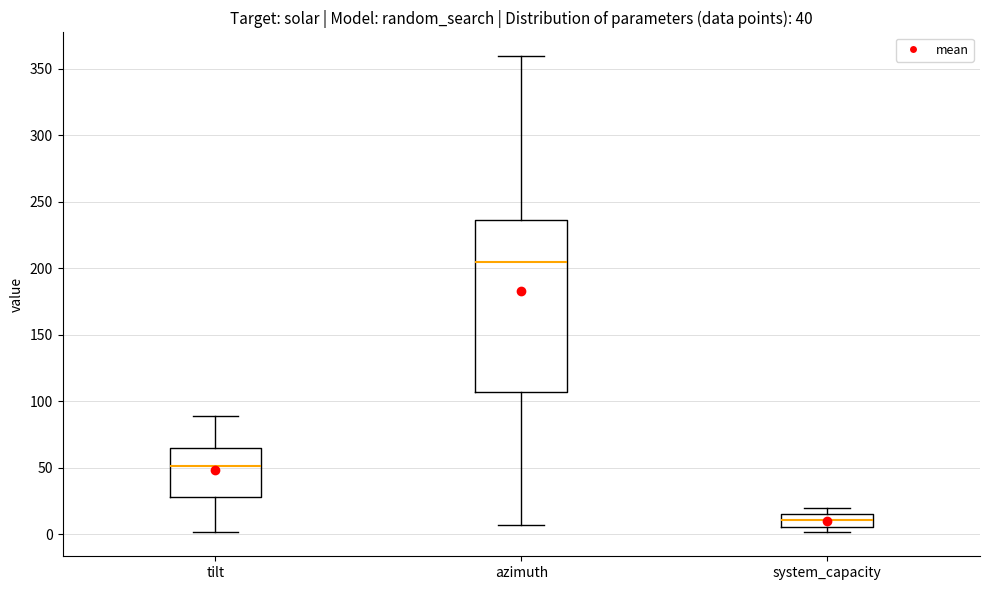

Which box's median line is the highest?

azimuth